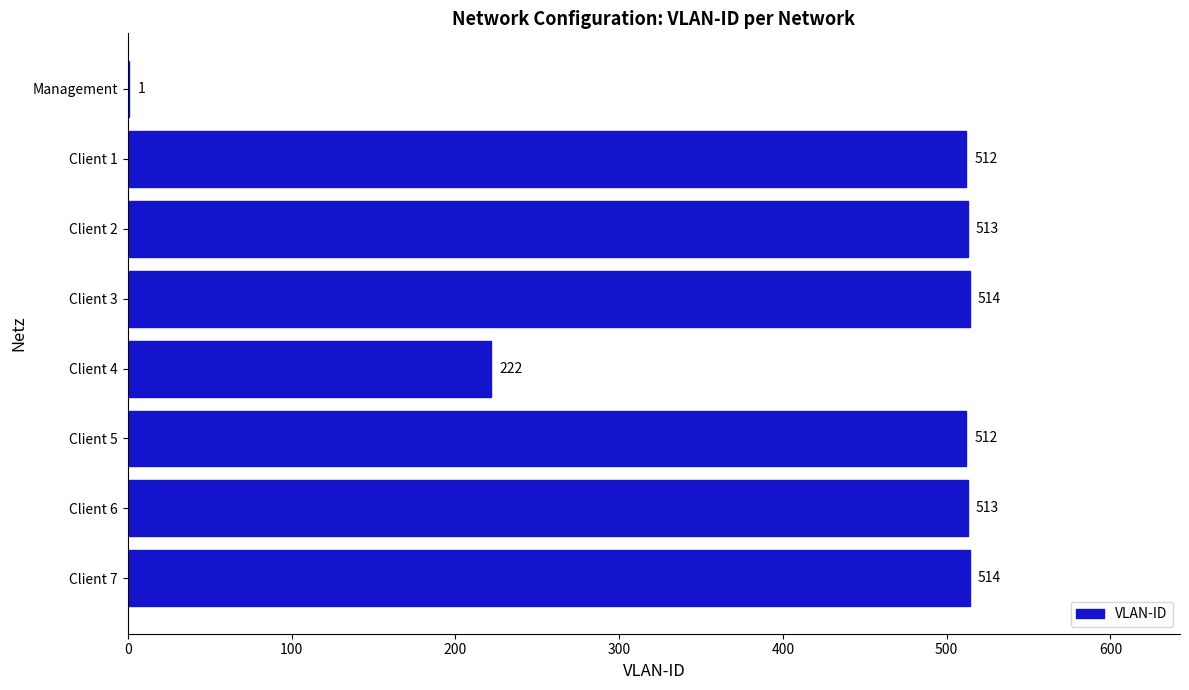

What is the approximate value at Client 6?

513